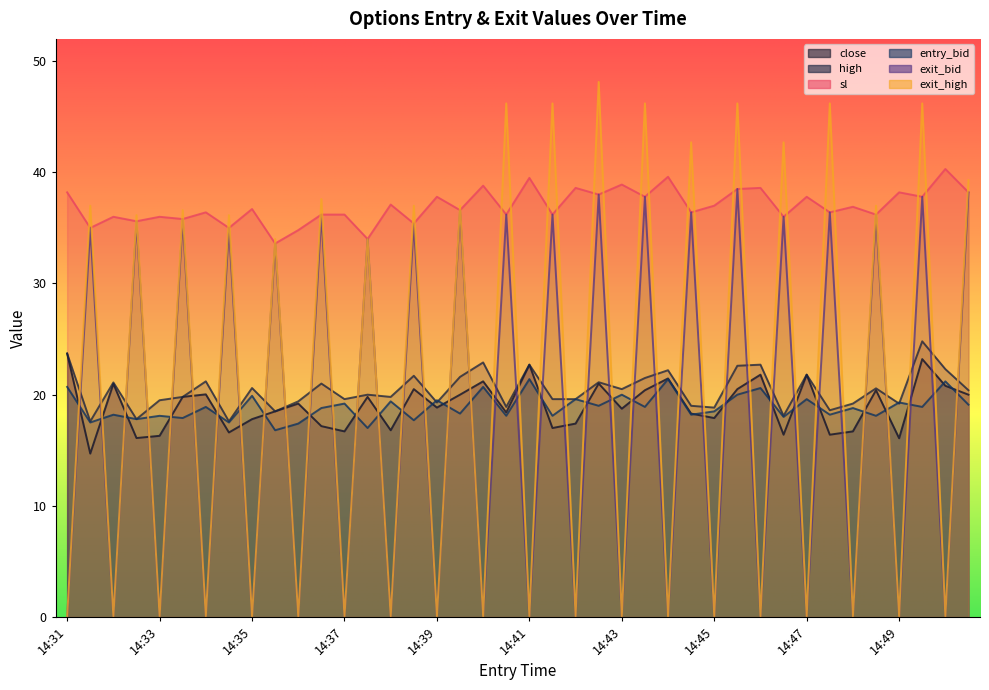

At 14:34, list the series in order from smallest to largest.

exit_bid, exit_high, entry_bid, close, high, sl